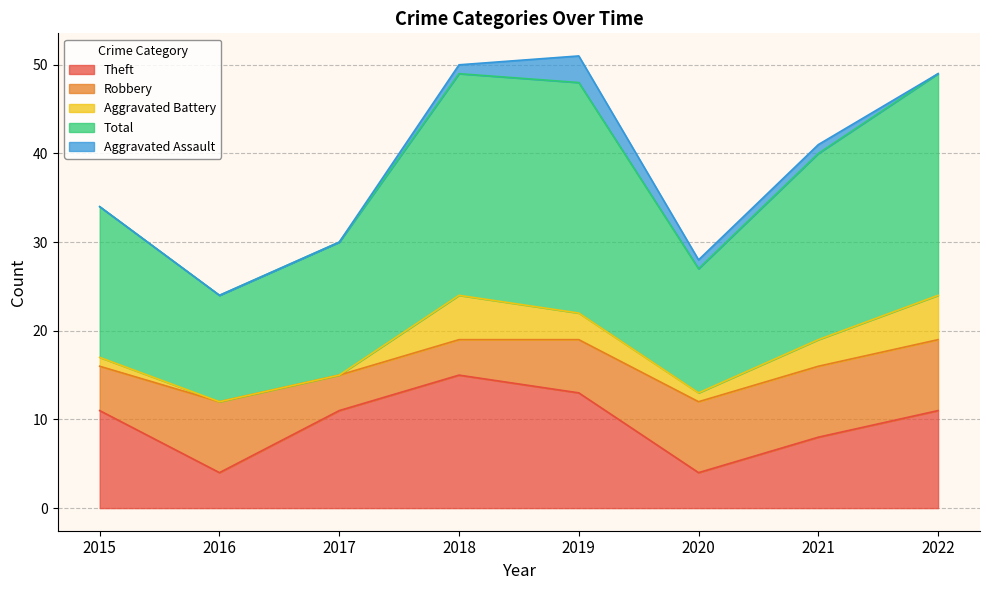

How many series are shown in this chart?

5